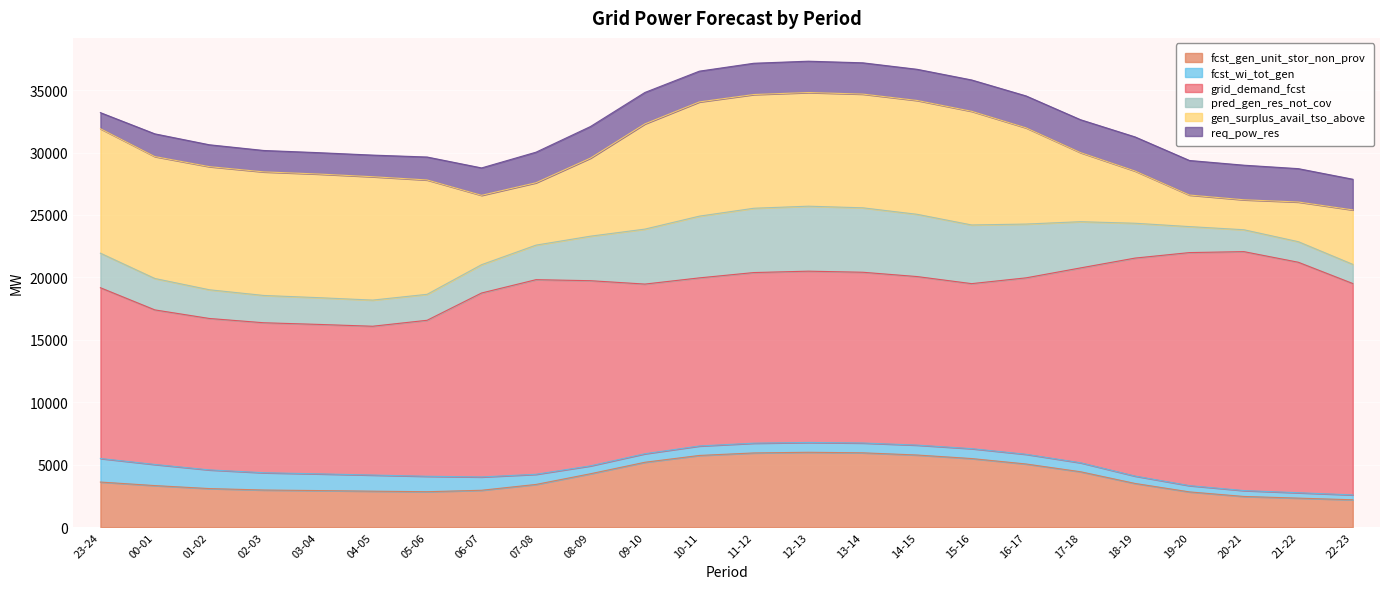

What is the smallest value displayed?

392